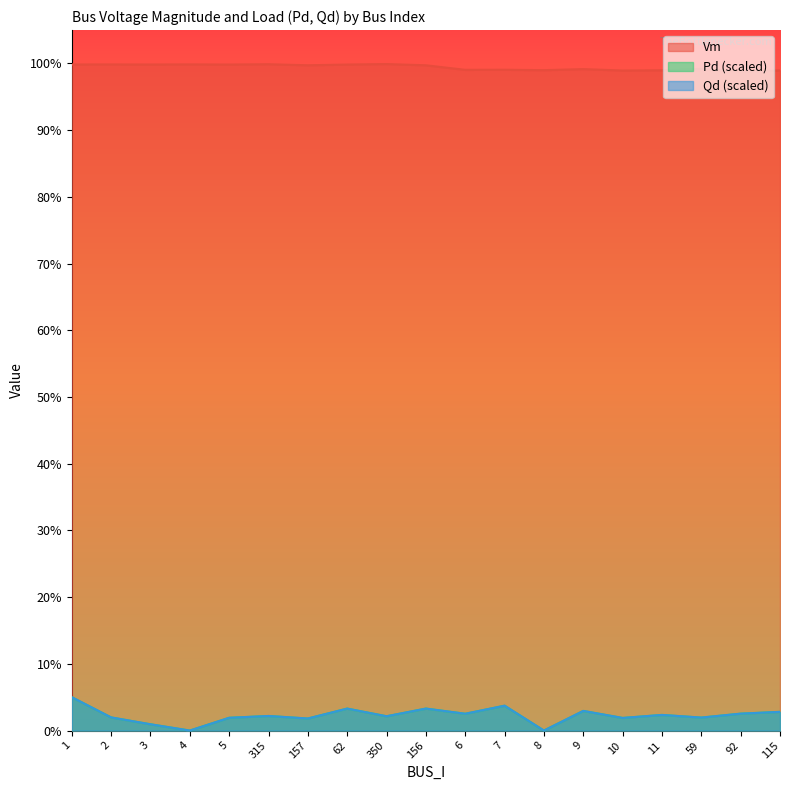

What position from the left is 6?

11